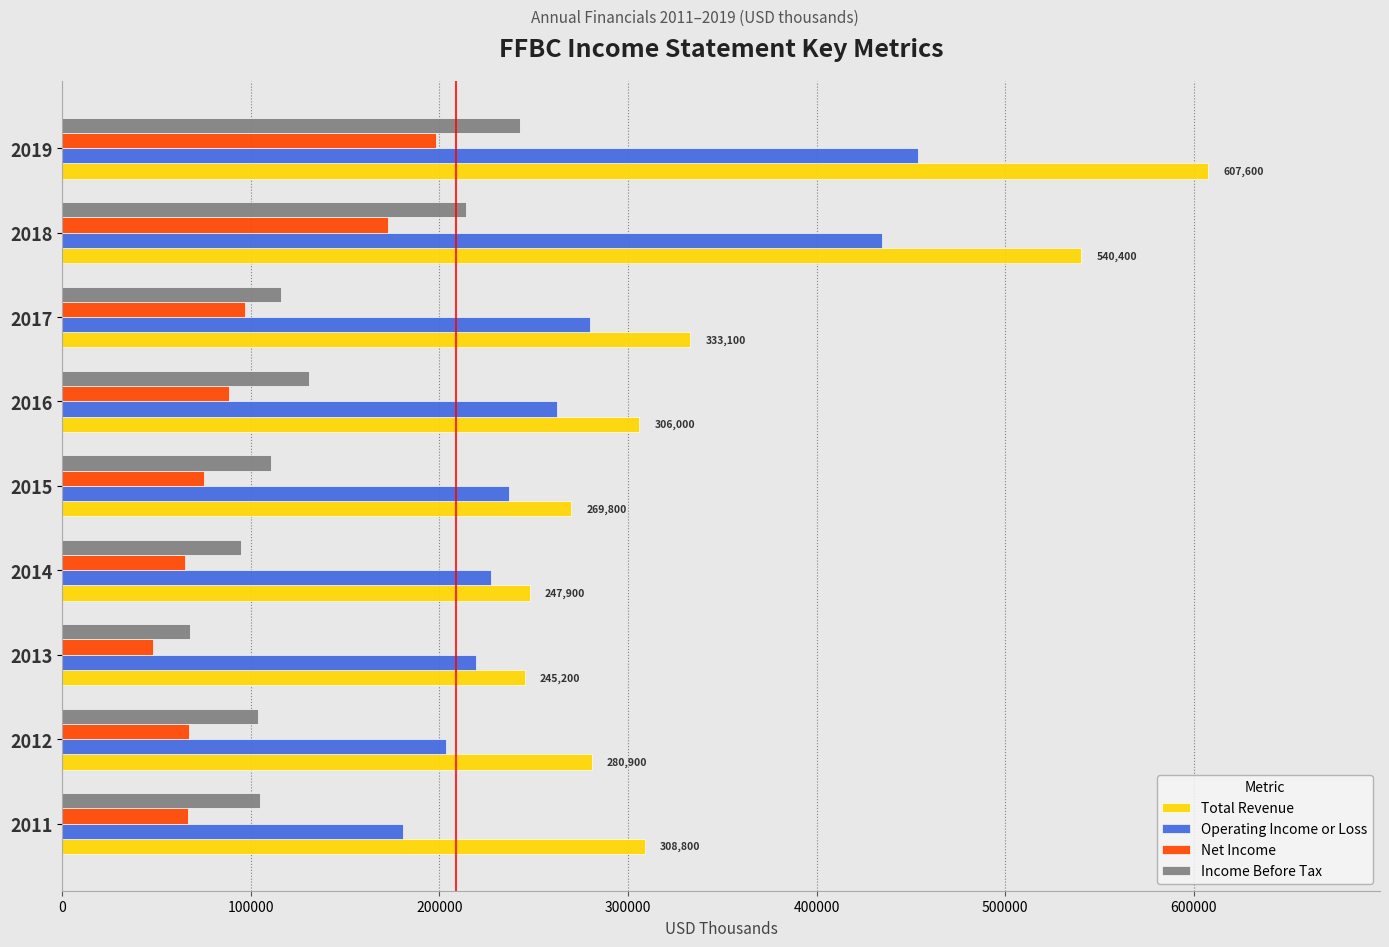

Which series has the widest spread of values?

Total Revenue